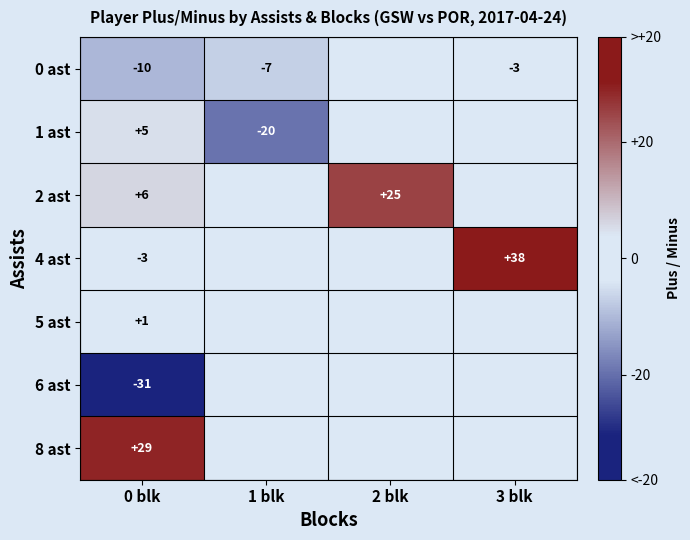

At which category is the sum across all series the highest?

3 blk